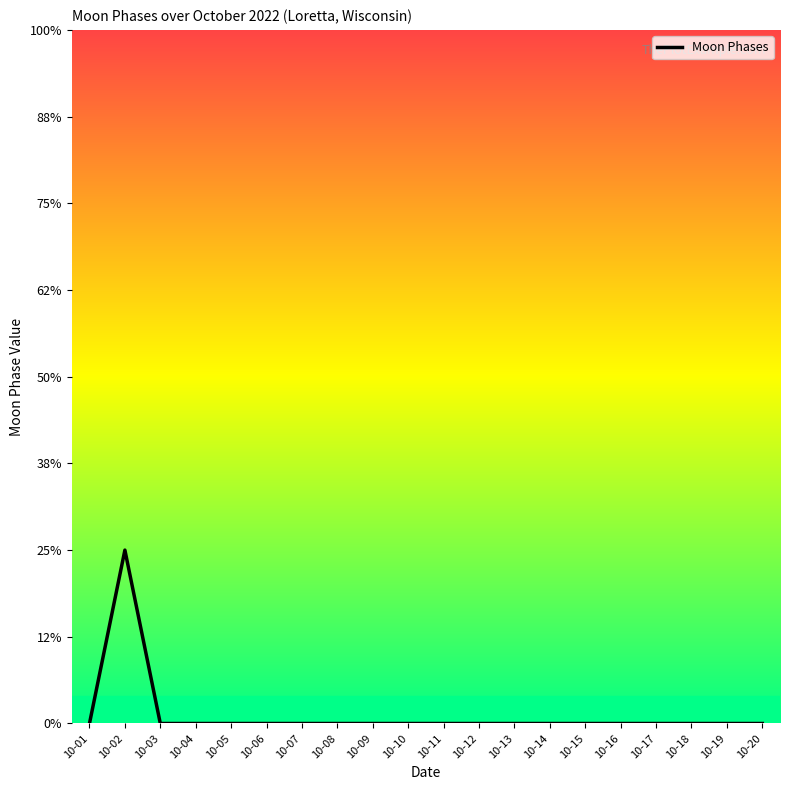

Is this an area chart (filled region under the line)?

No